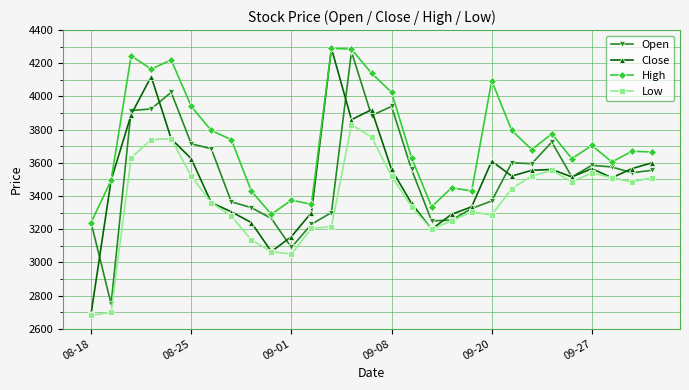

What is the maximum value shown in the chart?

4290